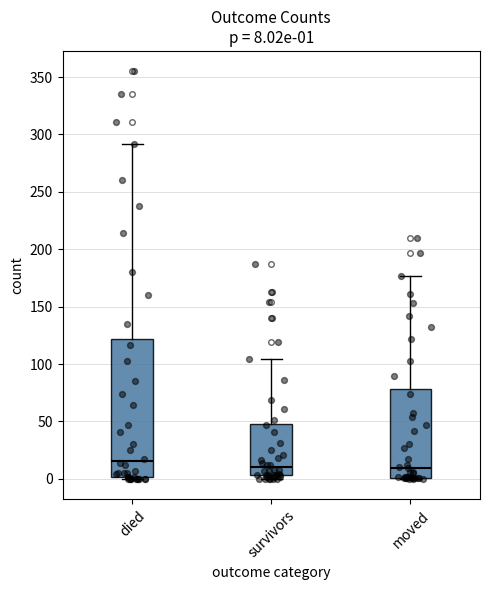

Which box's median line is the highest?

died